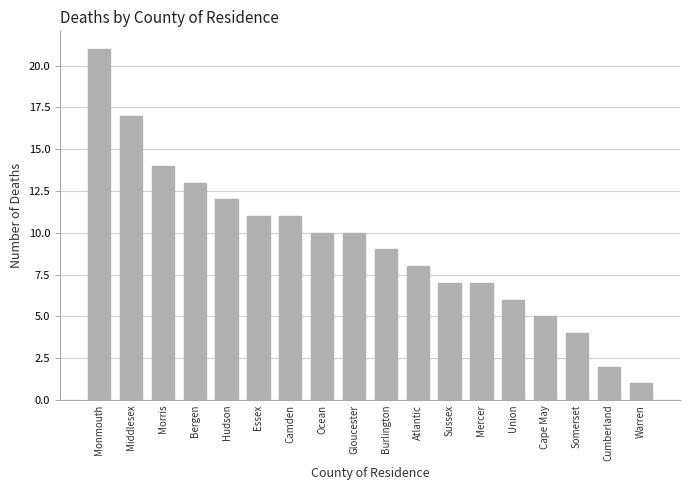

Which category has the highest value across all series?

Monmouth